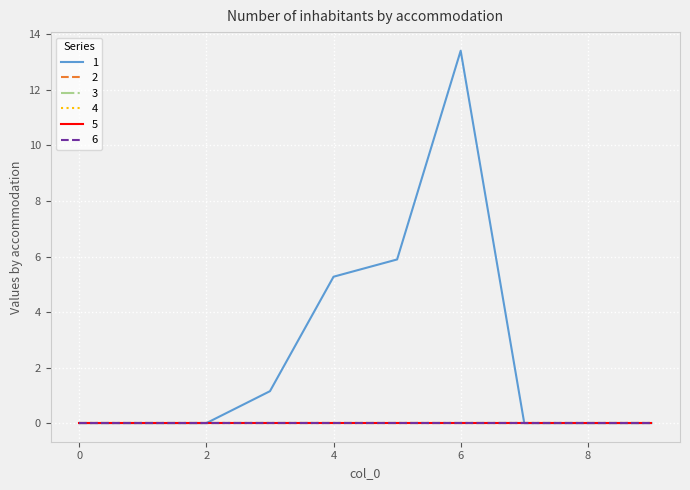

Which series has the largest range (max minus min)?

1